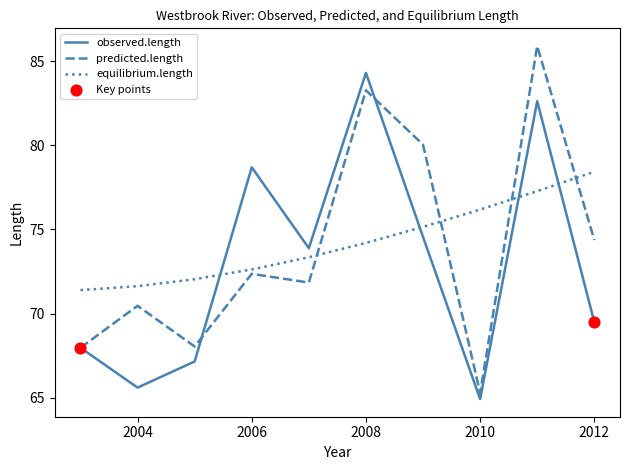

Which series has the widest spread of values?

predicted.length